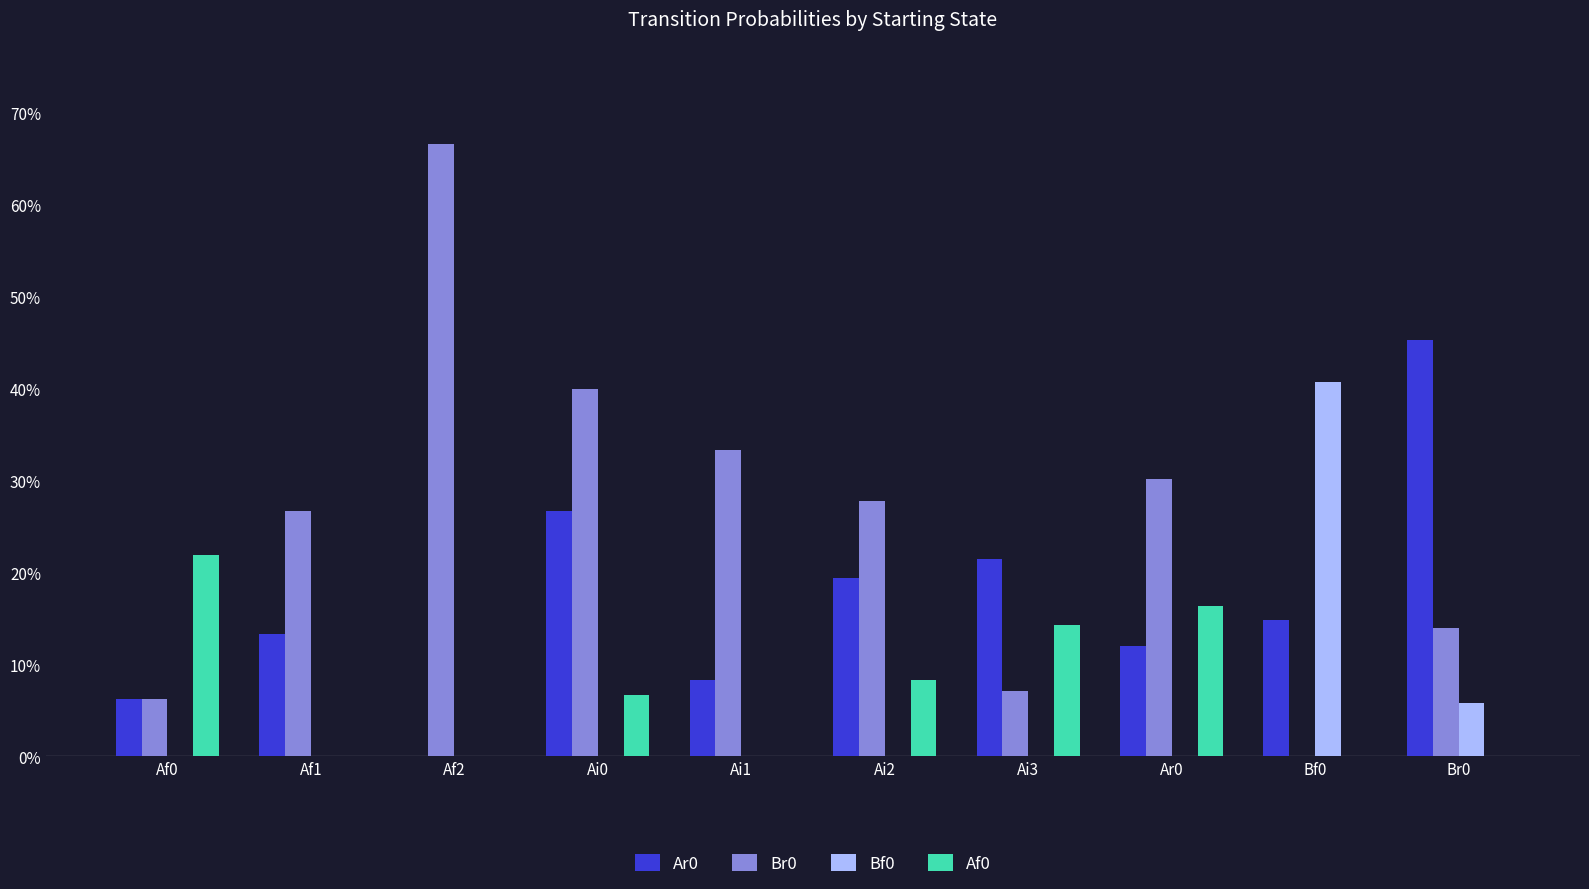

Is it true that Af0 equals 0.1 at Br0?

False